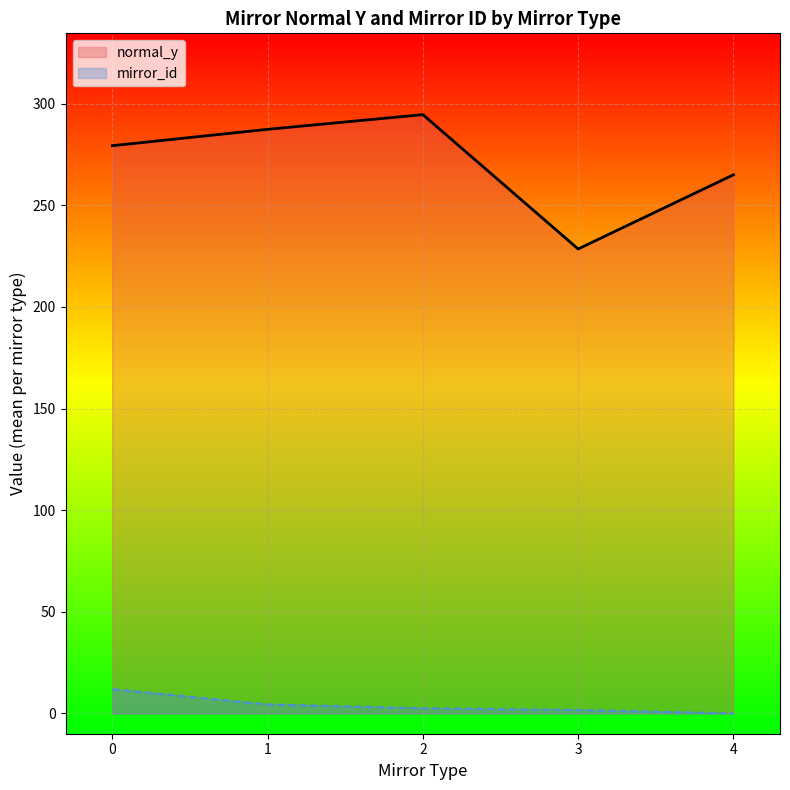

True or false: normal_y has more than 1 points higher than both neighbors.

False